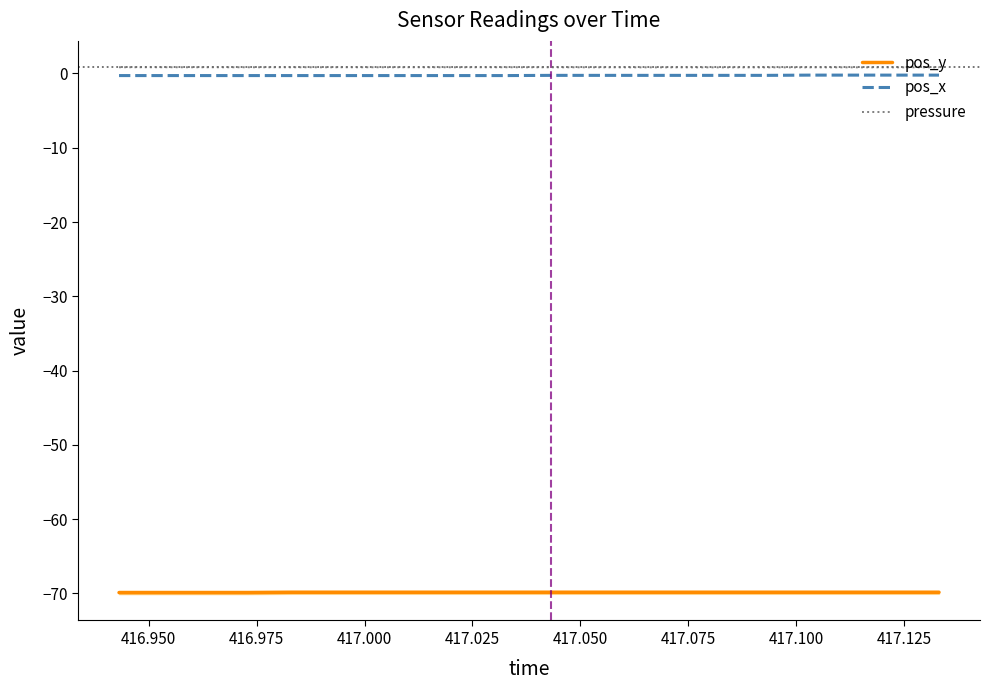

Does the chart have visible grid lines?

No